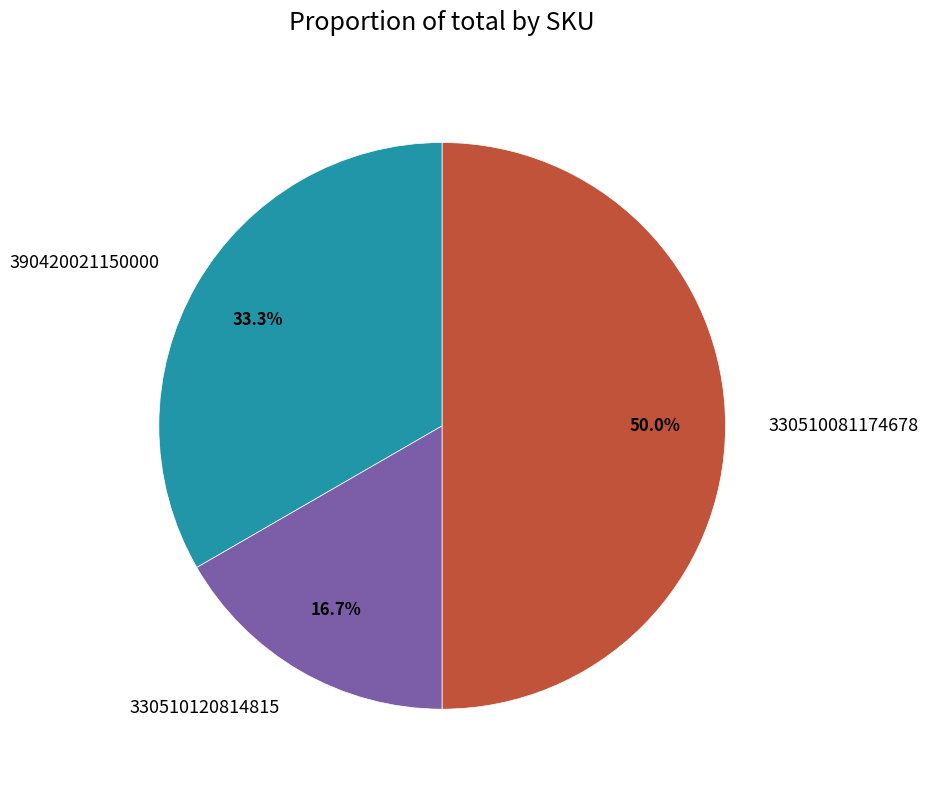

Does 390420021150000 represent more than half of the total?

No